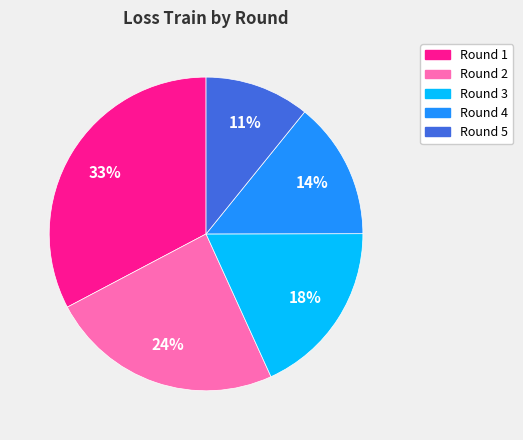

To the nearest percent, what is the difference between the Round 5 and Round 2 slice percentages?

13%